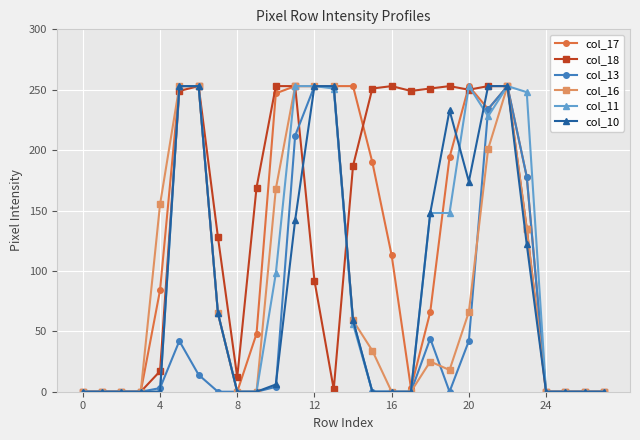

What is the maximum value shown in the chart?

253